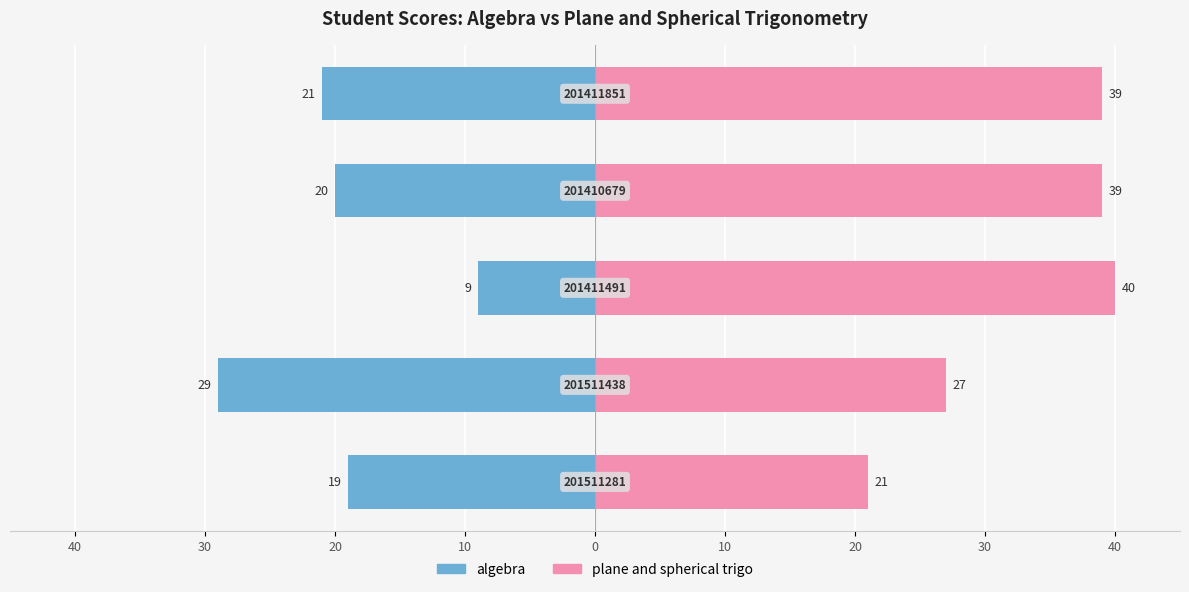

Are the bars horizontal?

Yes